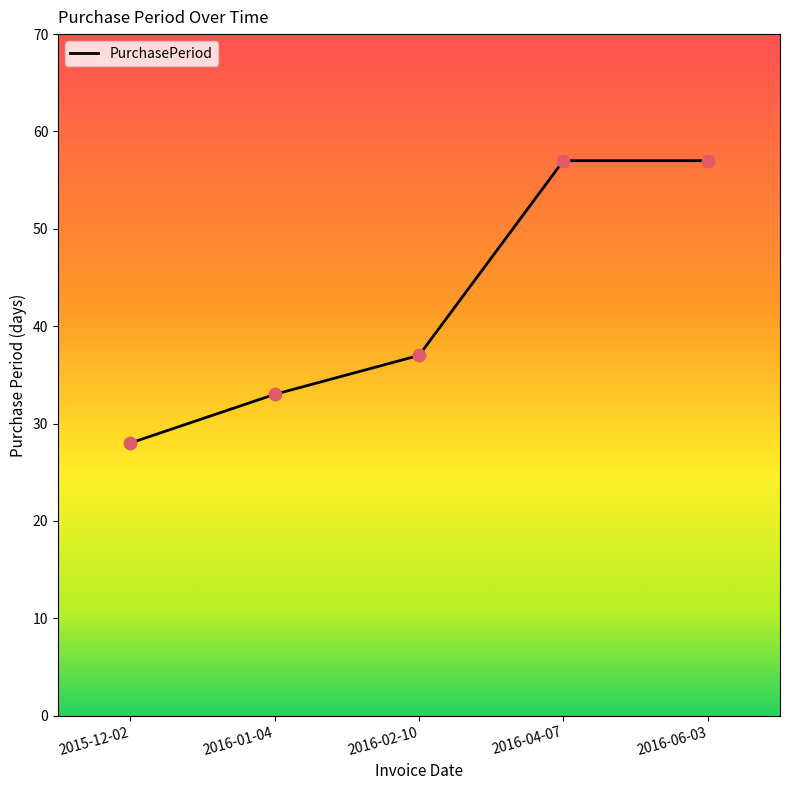

Between 2016-01-04 and 2016-04-07, which is larger?

2016-04-07